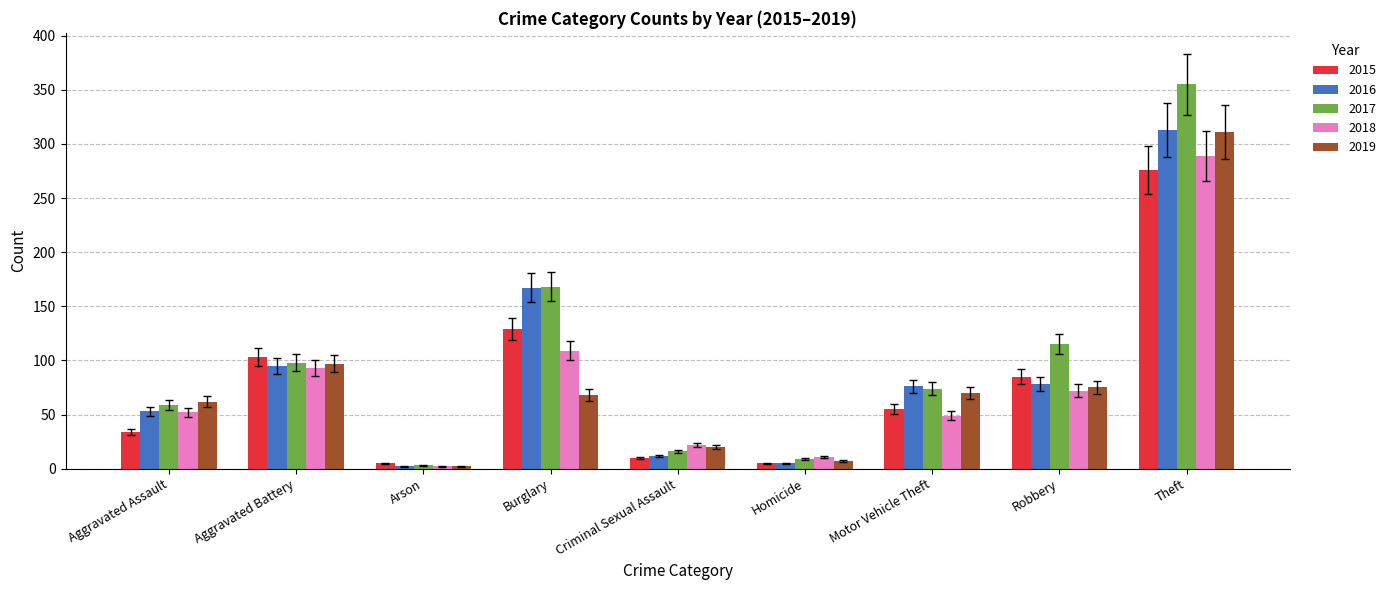

Which series has the largest range (max minus min)?

2017